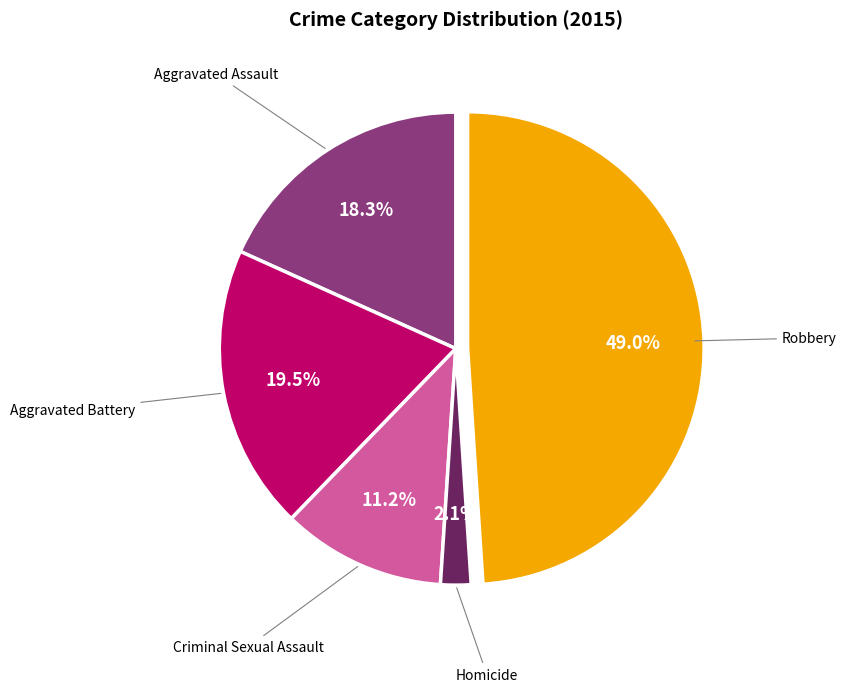

To the nearest percent, what percentage of the pie is Criminal Sexual Assault?

11%